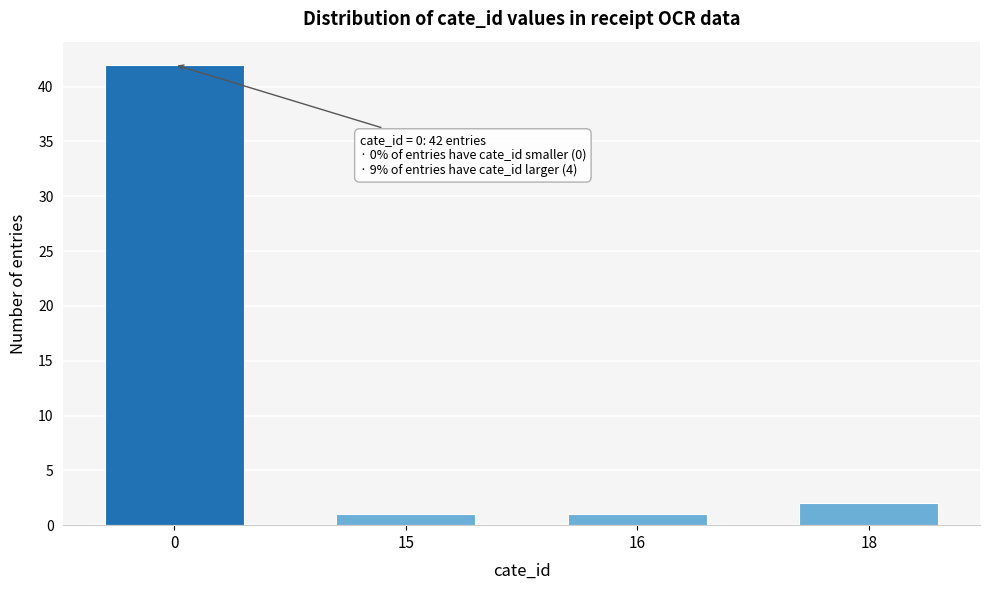

Reading left to right, what are all the values shown in this chart?

0=42	15=1	16=1	18=2